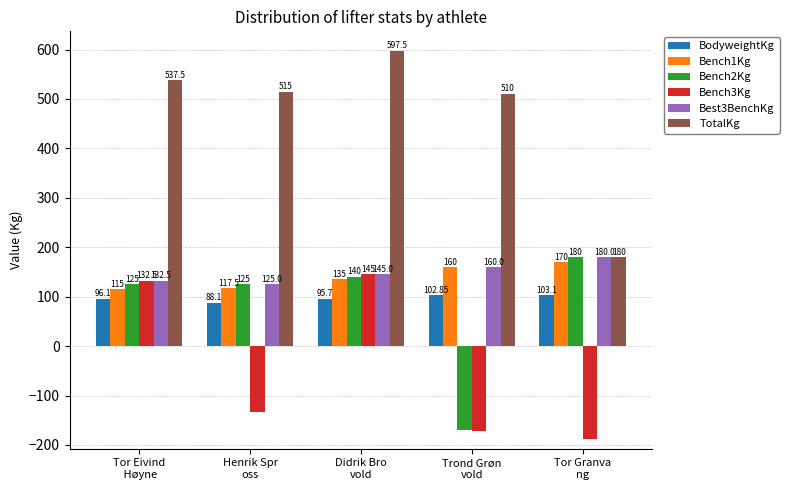

At how many categories does at least one series exceed 398?

4